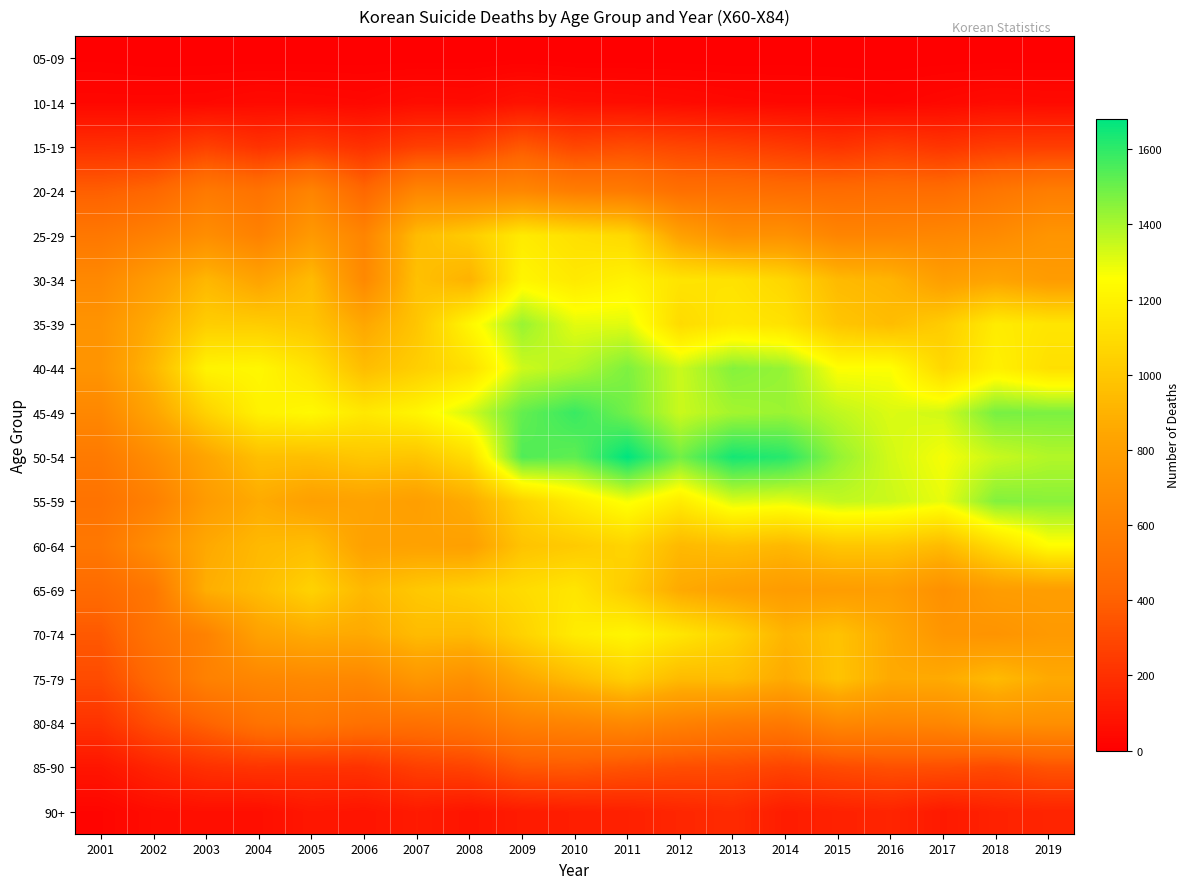

At how many categories does at least one series exceed 1451?

8